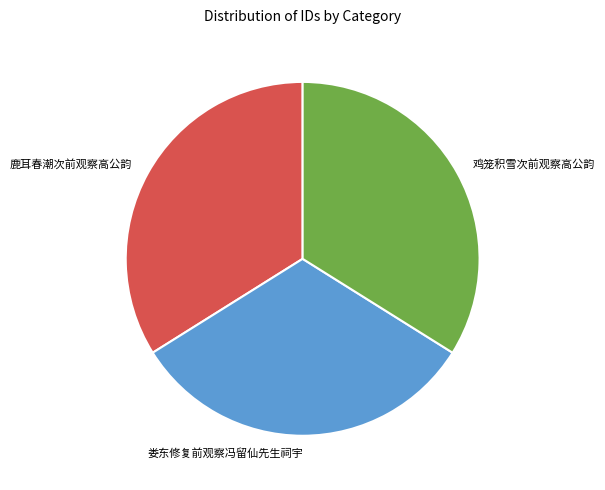

Which slice is the smallest?

娄东修复前观察冯留仙先生祠宇